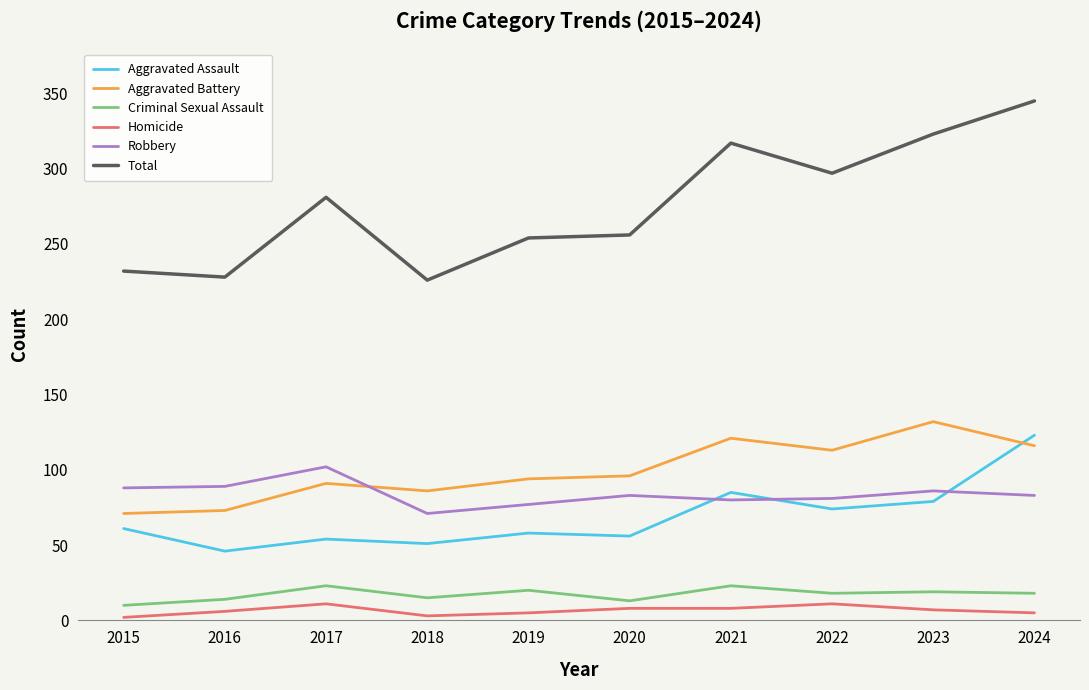

What is the maximum value shown in the chart?

345